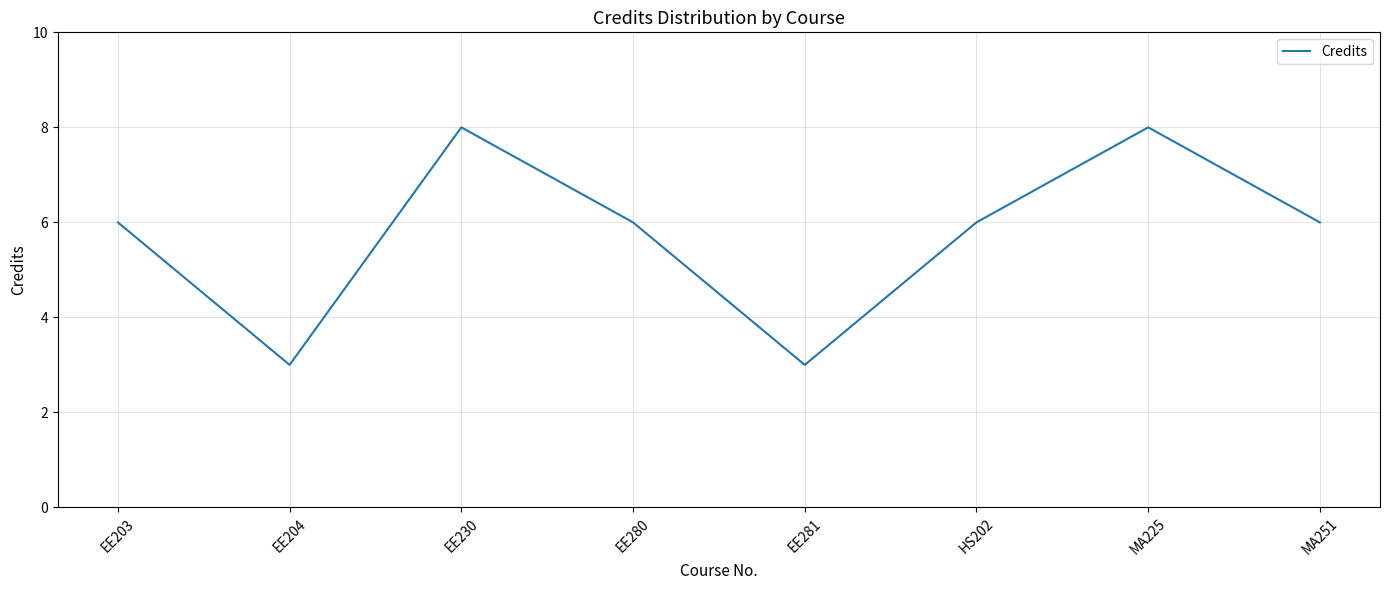

What position from the right is EE204?

7